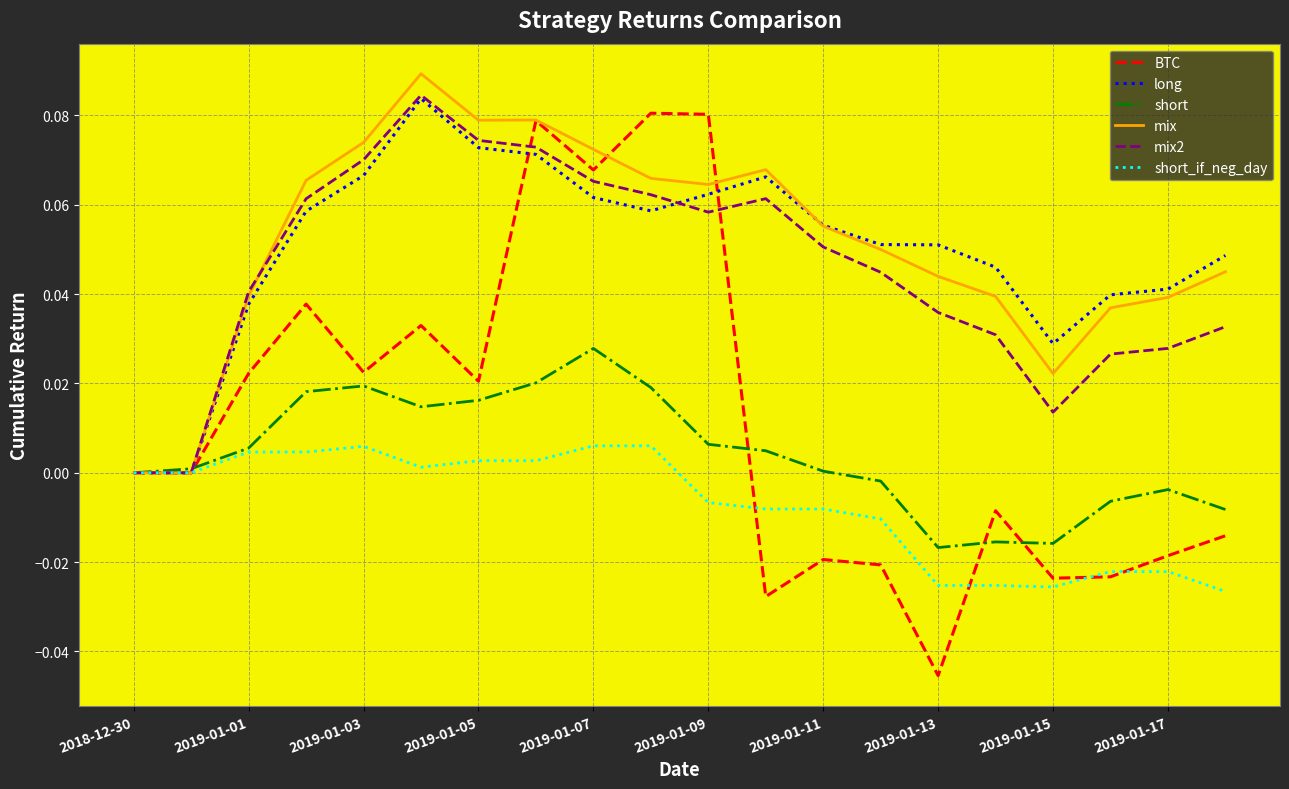

Which series has the widest spread of values?

BTC